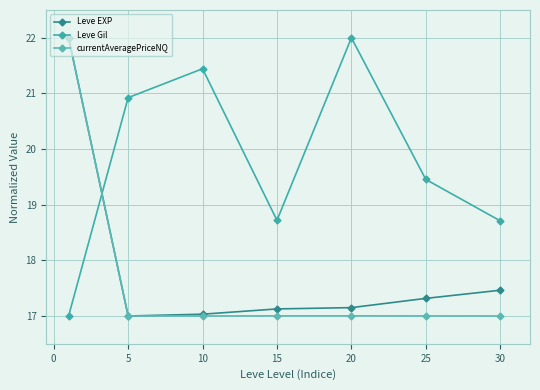

What is the difference between the second highest and minimum values in the Leve EXP series?

0.5